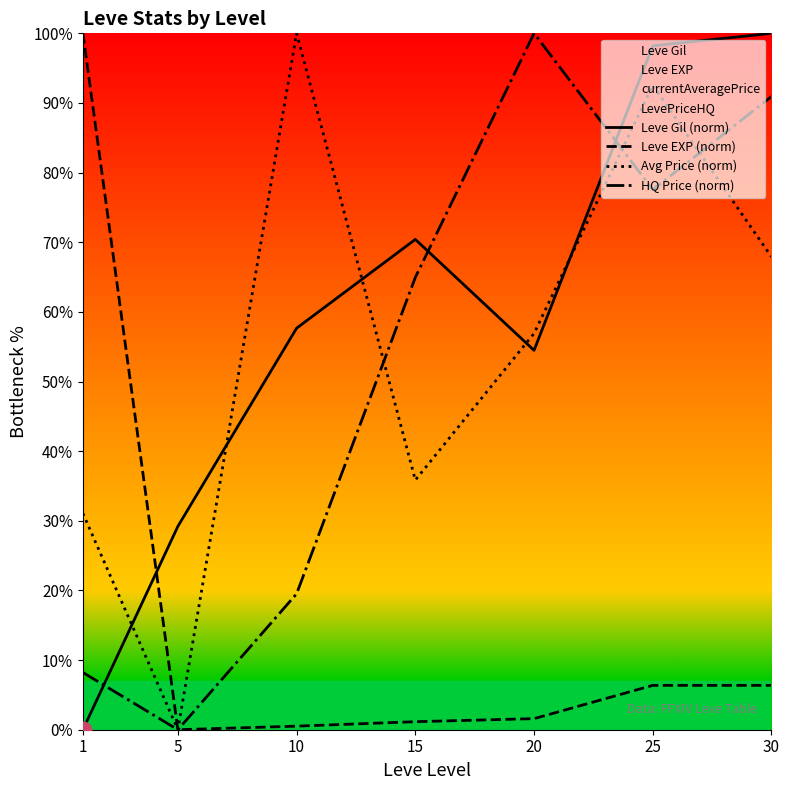

At which label is Leve Gil (norm) closest to 50?

20